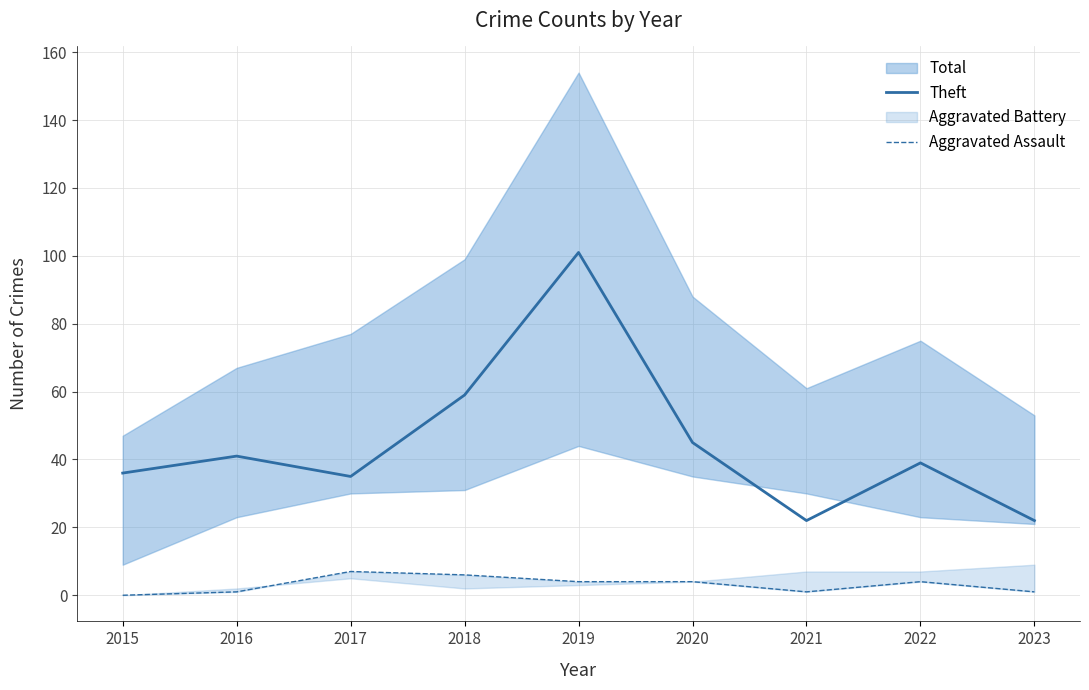

What is the value of the Theft point at the 8th from the left?

39